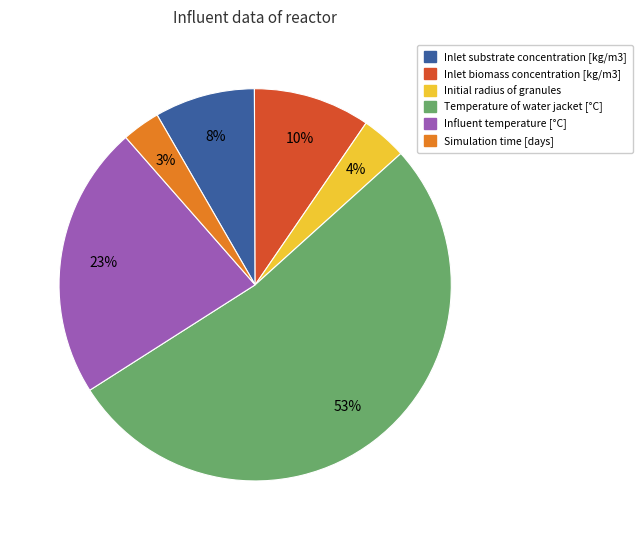

Approximately how many times larger is the value at Inlet biomass concentration [kg/m3] compared to Influent temperature [°C]?

0.4